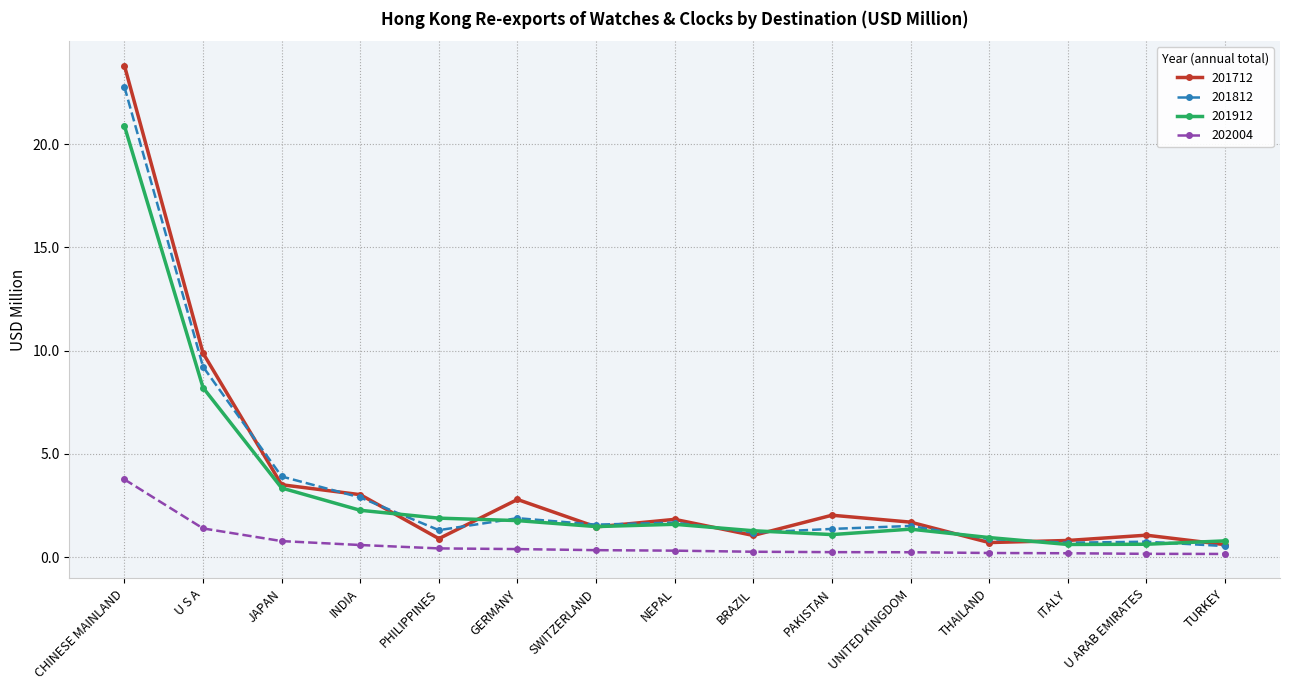

What is the spread (max minus min) of values at PHILIPPINES?

1.5